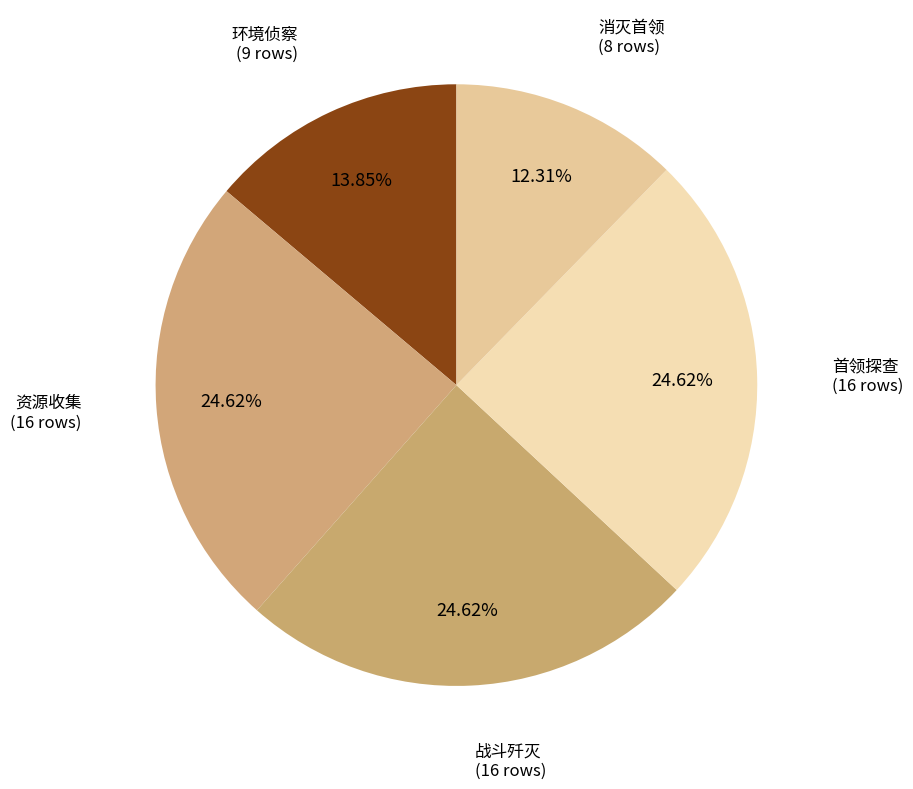

What is the smallest slice in the pie chart?

消灭首领